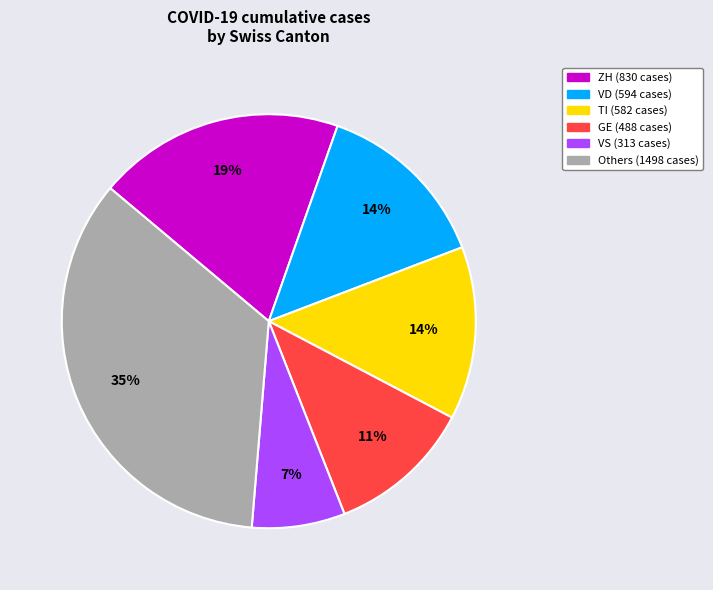

Is there a majority slice in this chart?

No